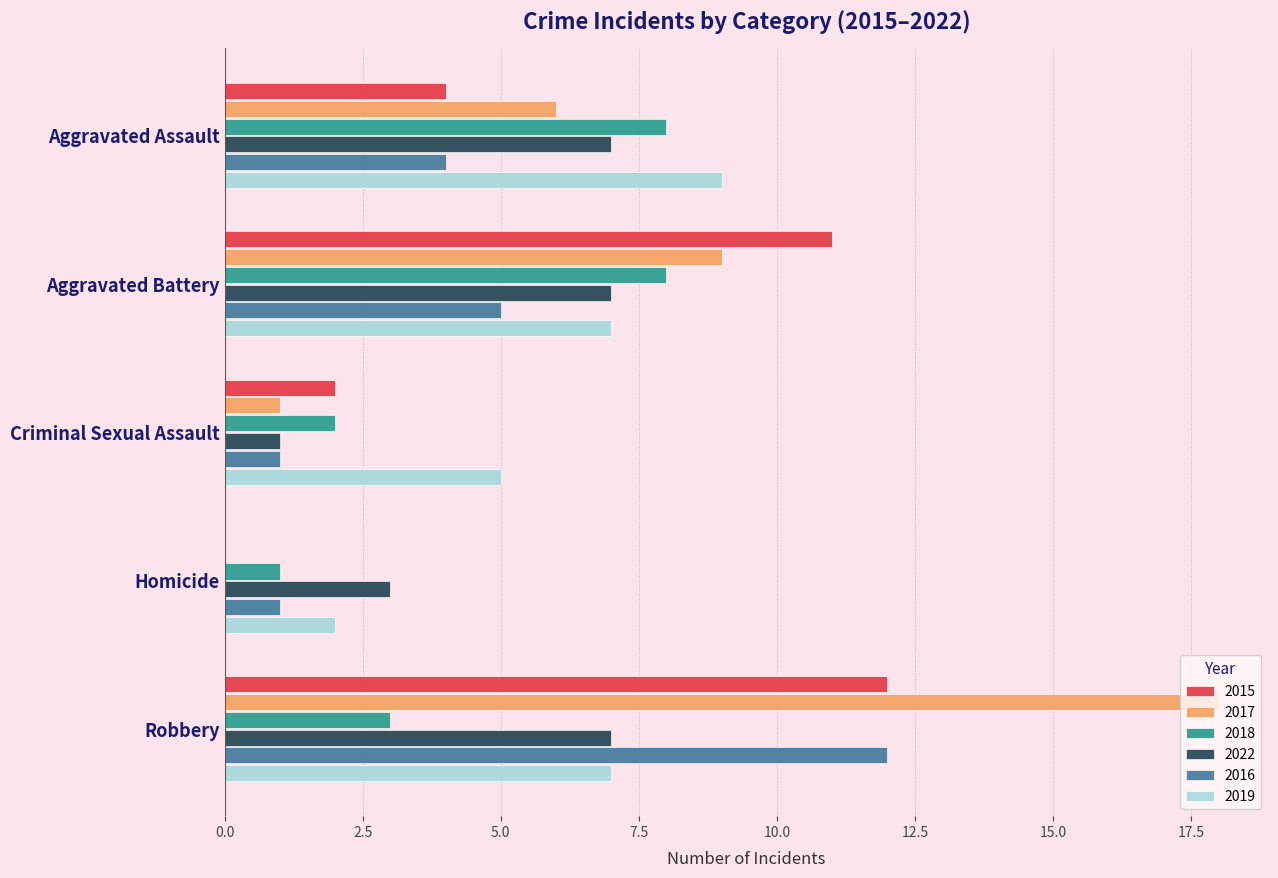

Count the number of categories in the chart.

5